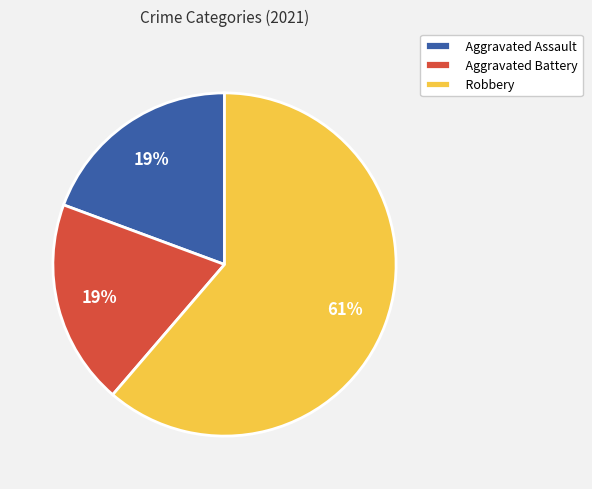

Which category accounts for the majority?

Robbery